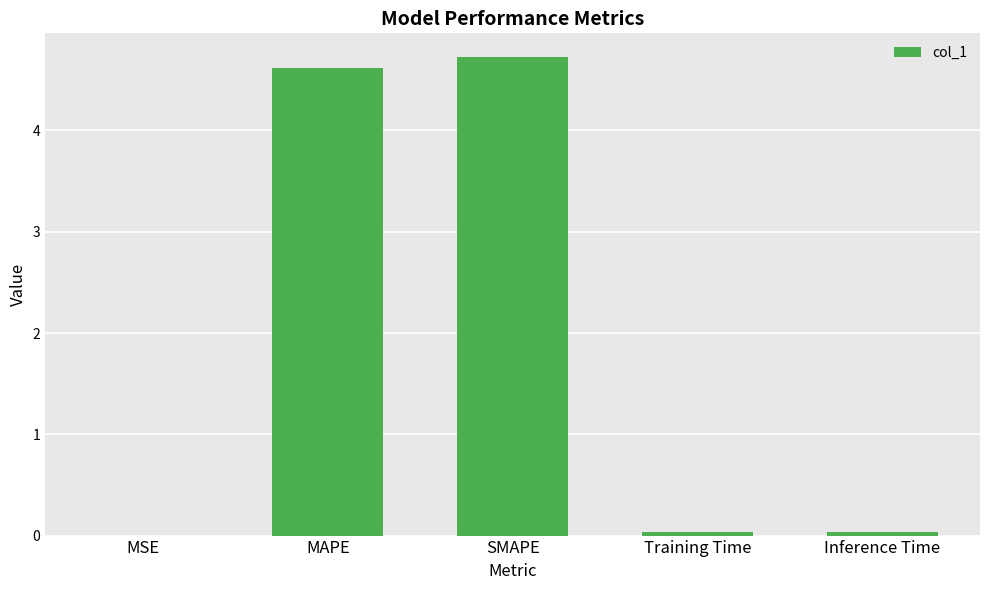

What is the change in value from MSE to MAPE?

+4.6